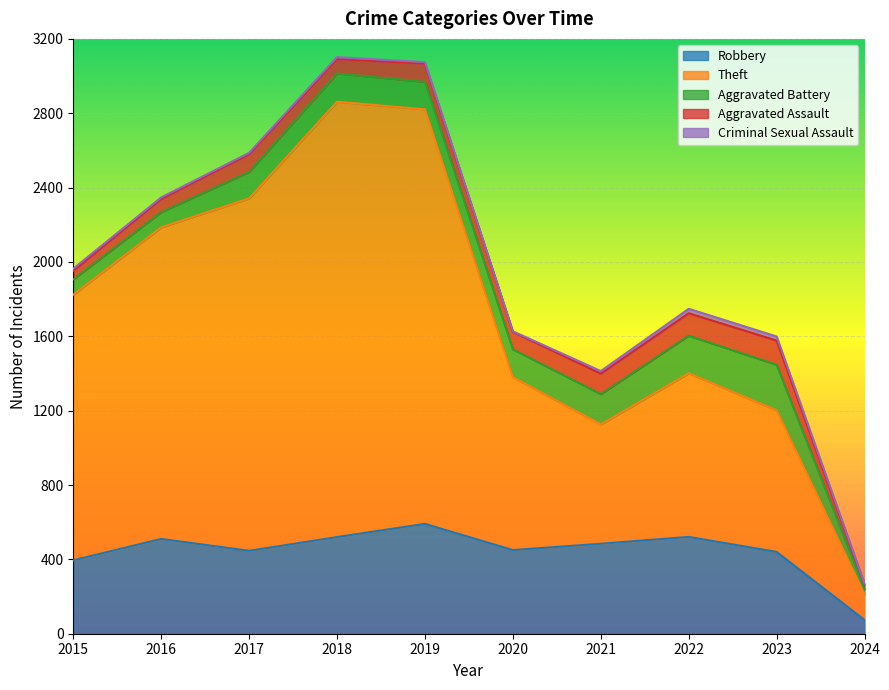

Rank the series by their maximum value, from lowest to highest.

Criminal Sexual Assault, Aggravated Assault, Aggravated Battery, Robbery, Theft